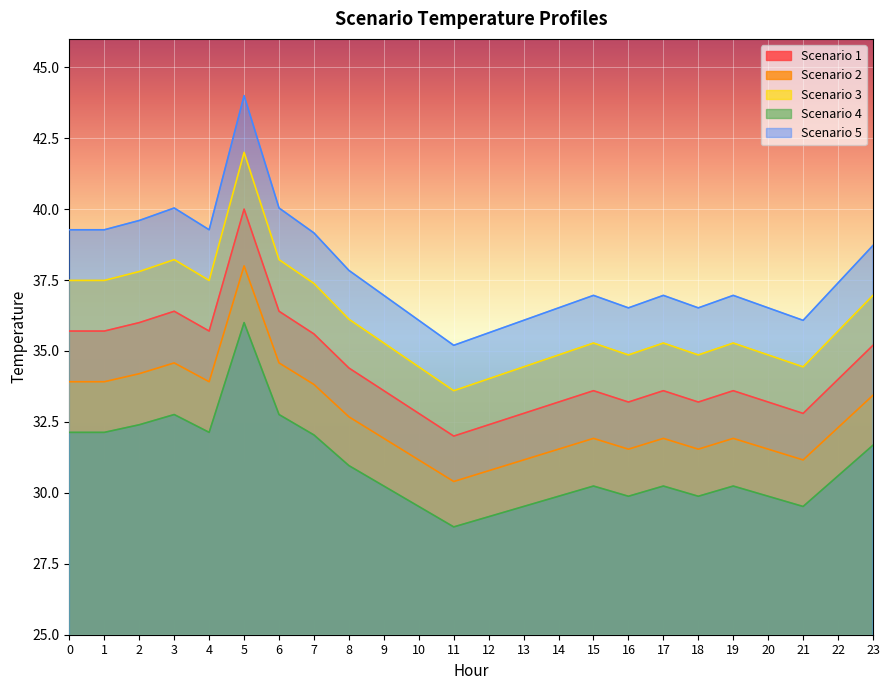

What is the difference between the highest and lowest values at 17?

6.7